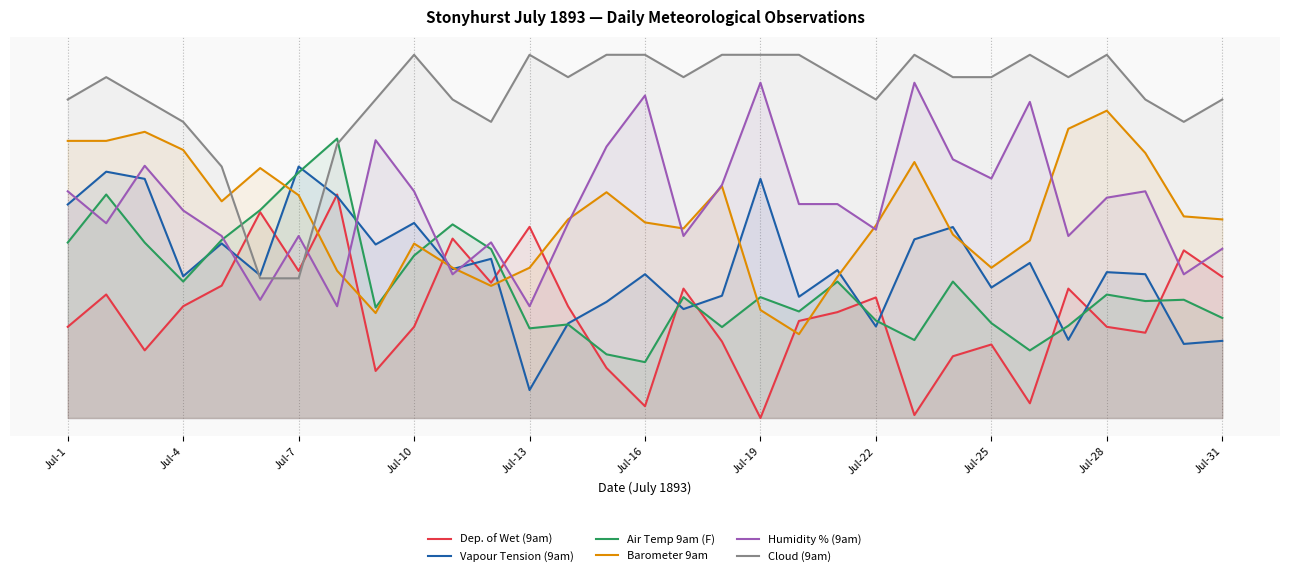

Where is Humidity % (9am) nearest to the value 40?

Jul-1